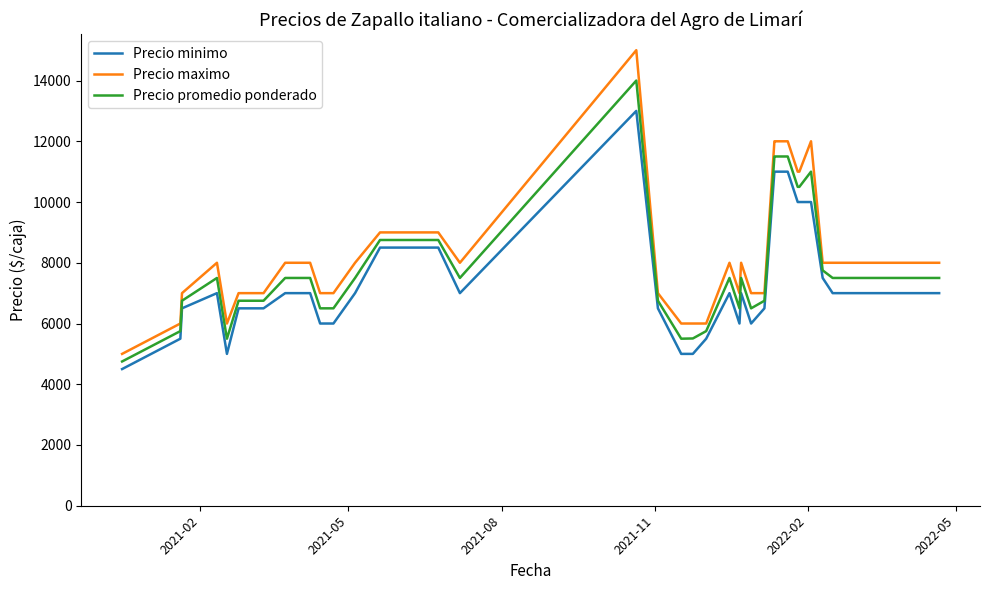

Which series has the largest total across all categories?

Precio maximo